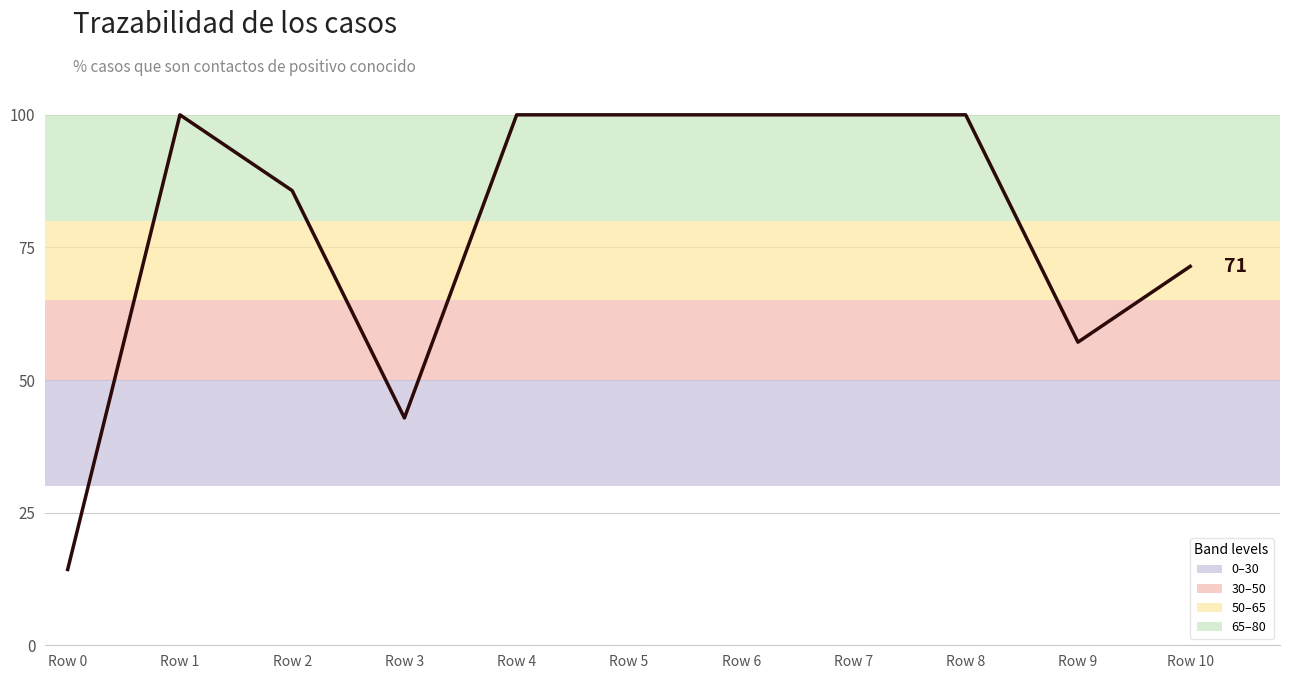

True or false: the data shows 42.7 at Row 4.

False